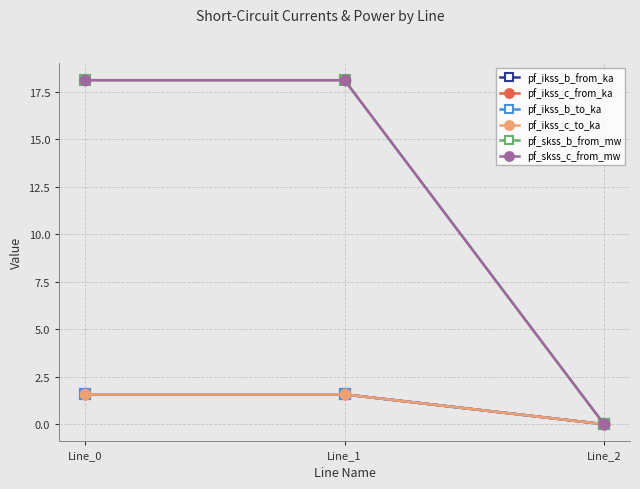

How many data points in pf_skss_c_from_mw are less than 18?

1